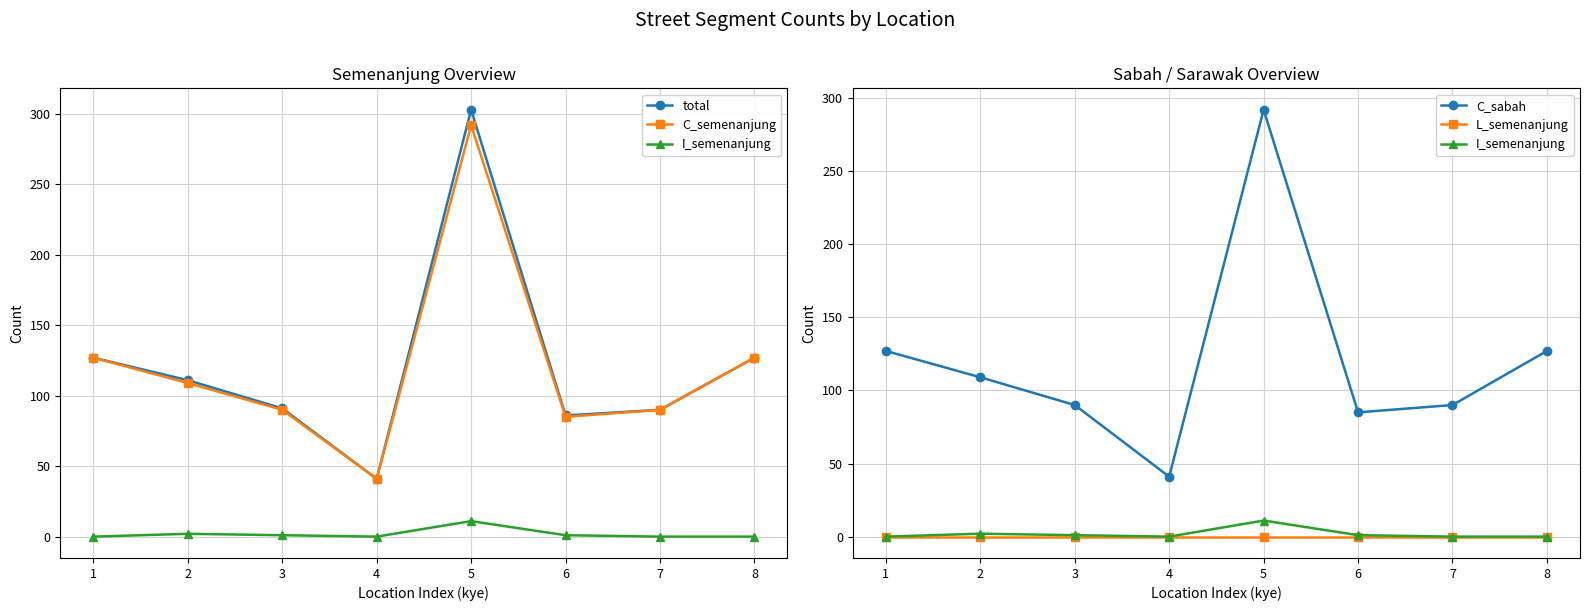

List the labels in order of C_sabah value, largest first.

5, 1, 8, 2, 3, 7, 6, 4